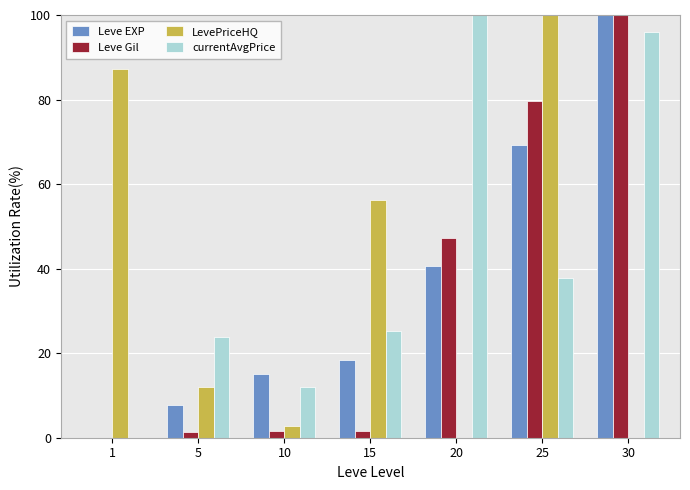

Which category has the highest value in the Leve EXP series?

30